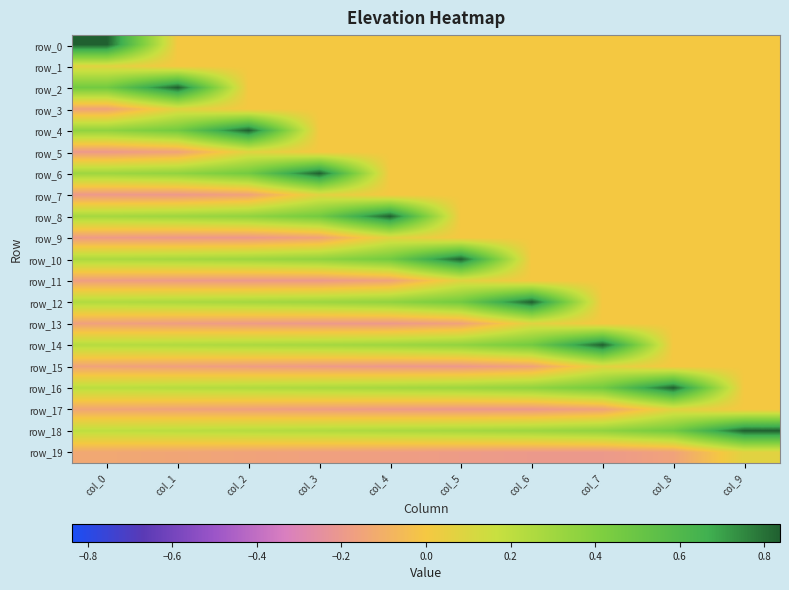

What is the spread (max minus min) of values at col_3?

1.0